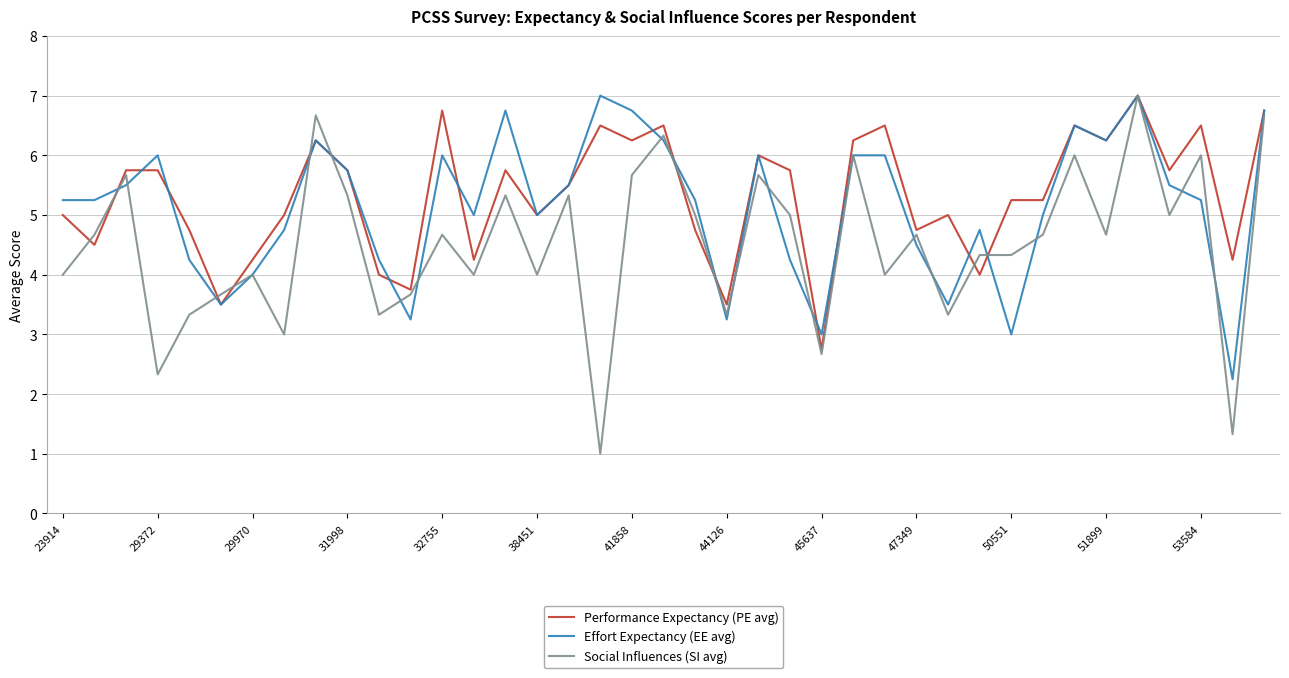

Which series has the widest spread of values?

Social Influences (SI avg)